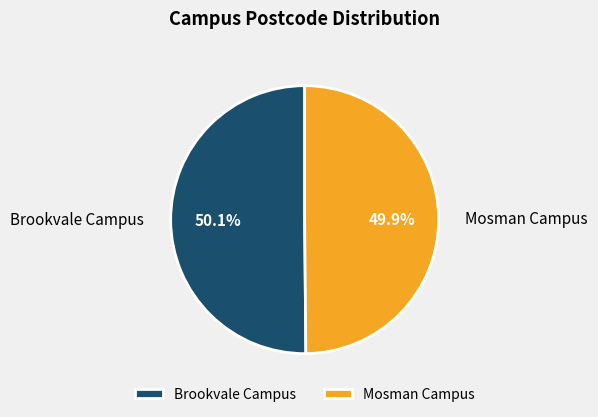

Is it true that Mosman Campus is 39% of the pie?

False